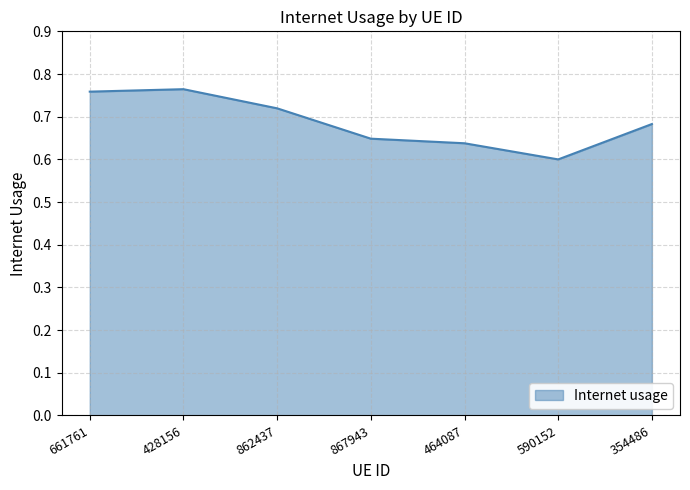

What is the change in value from 428156 to 464087?

-0.1